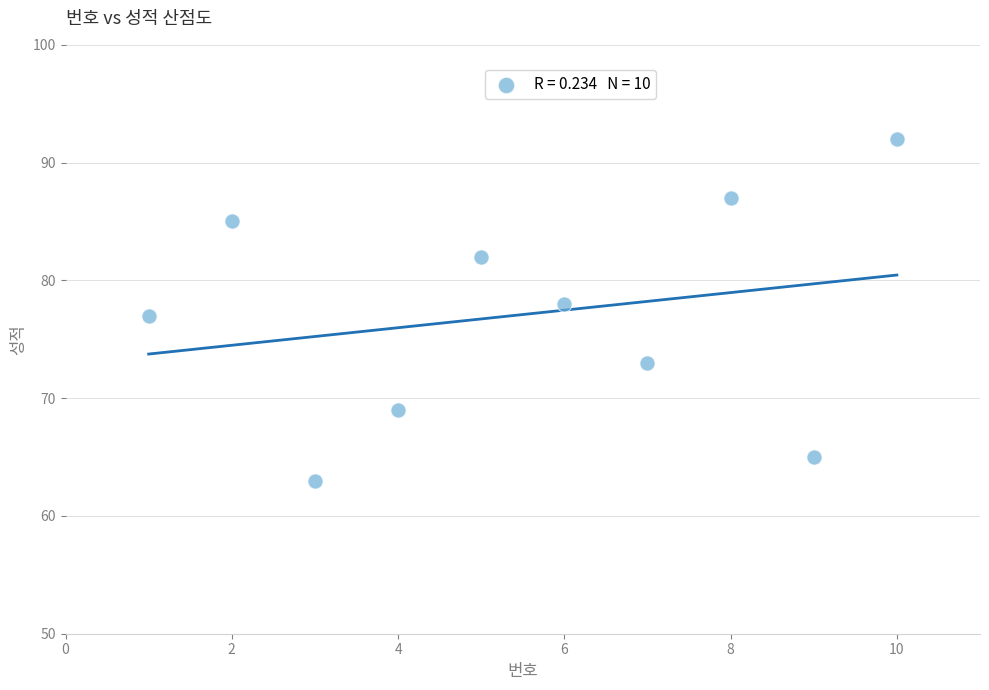

What is the average Y value?

77